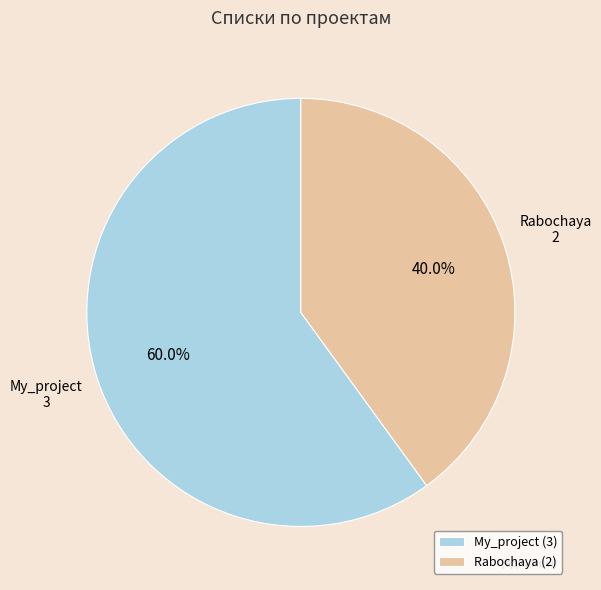

How many slices are in this pie chart?

2